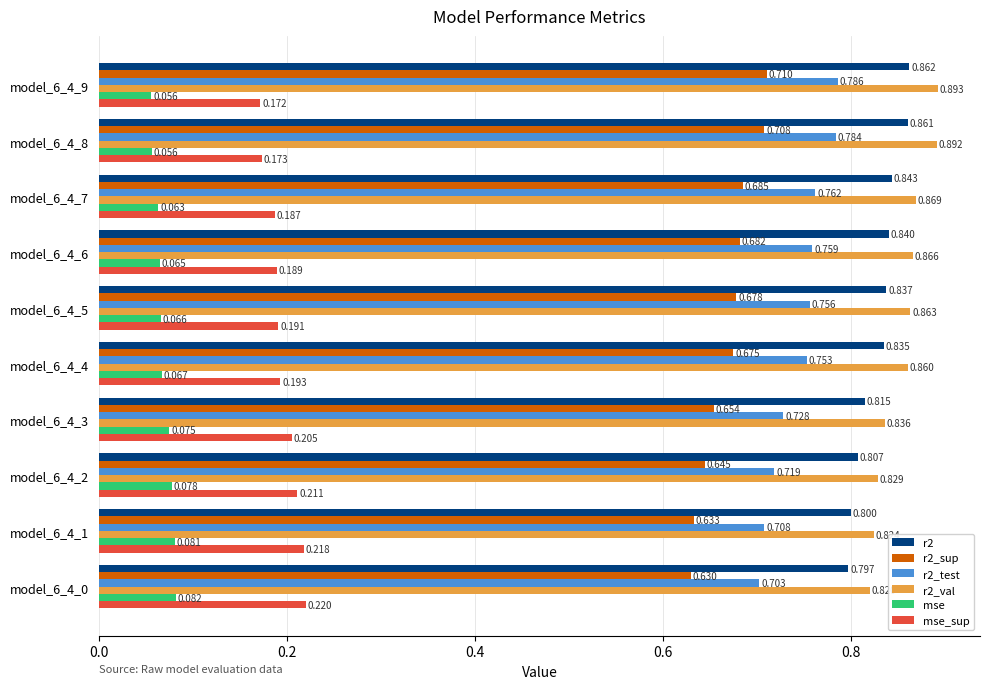

Is the value of r2 at model_6_4_5 greater than the value of r2_val at model_6_4_3?

Yes